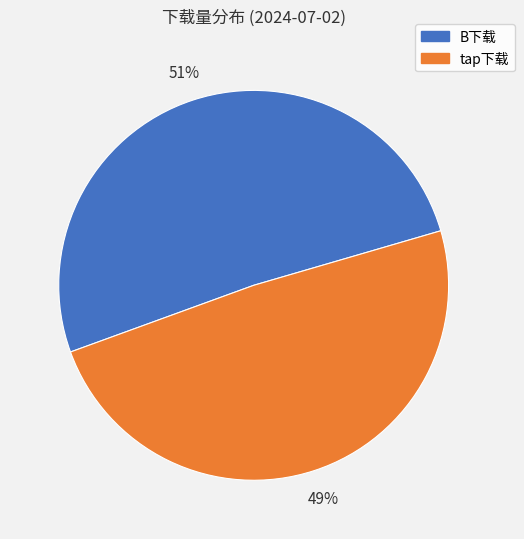

Combined, do tap下载 and B下载 account for over 50%?

Yes